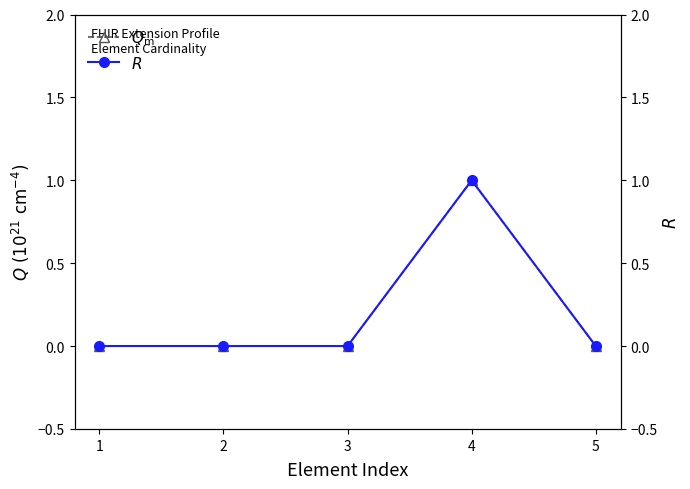

Is it true that $R$ equals 0 at 2?

True